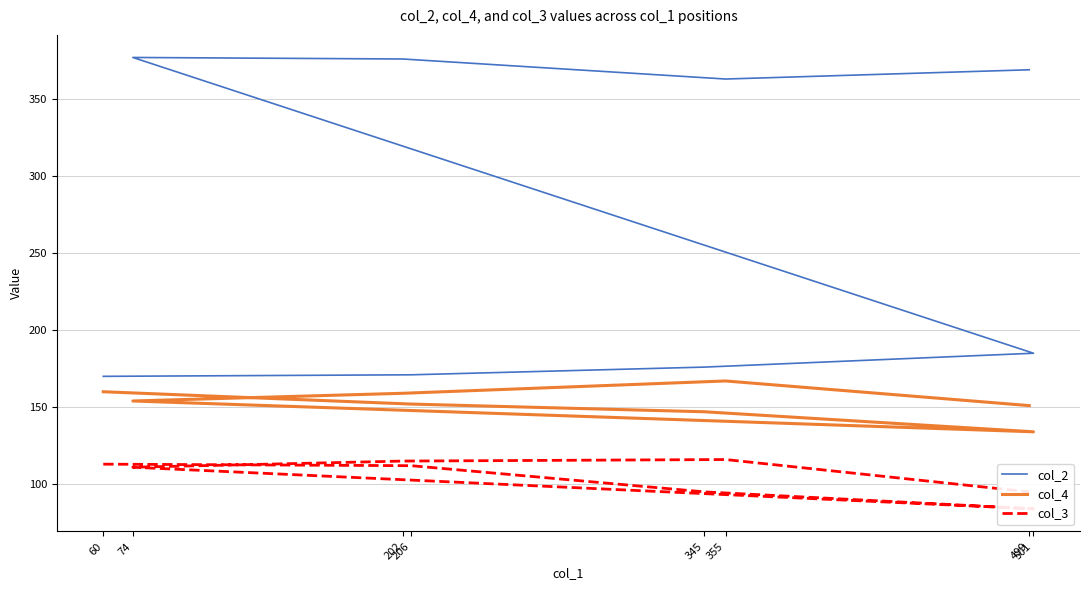

True or false: col_2 has more than 2 points higher than both neighbors.

False